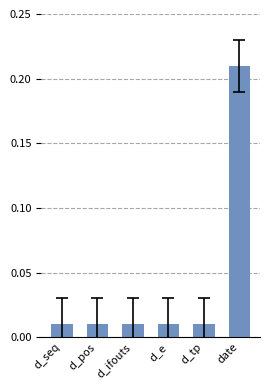

How many bars are there in total?

6